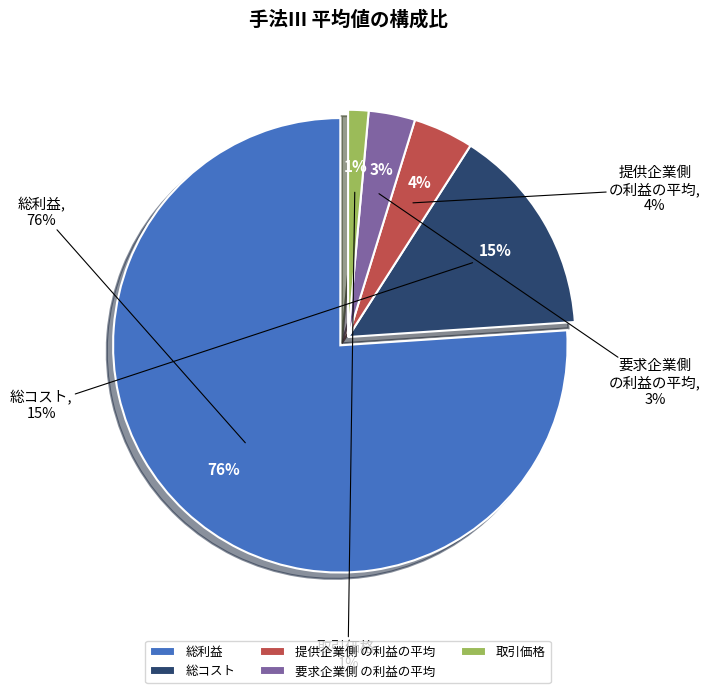

To the nearest percent, what portion does 総コスト represent?

15%